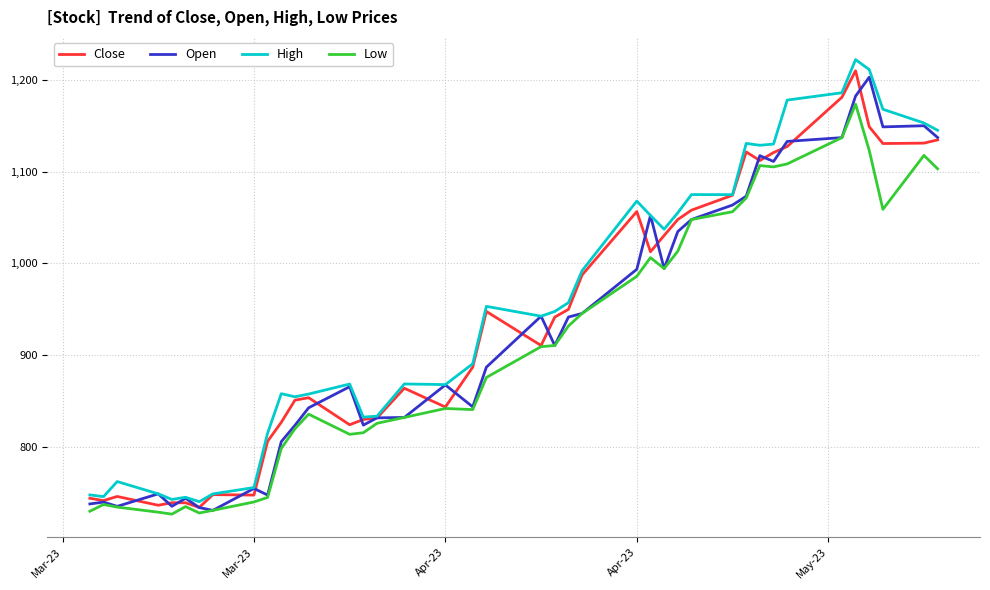

Which series has the largest total across all categories?

High